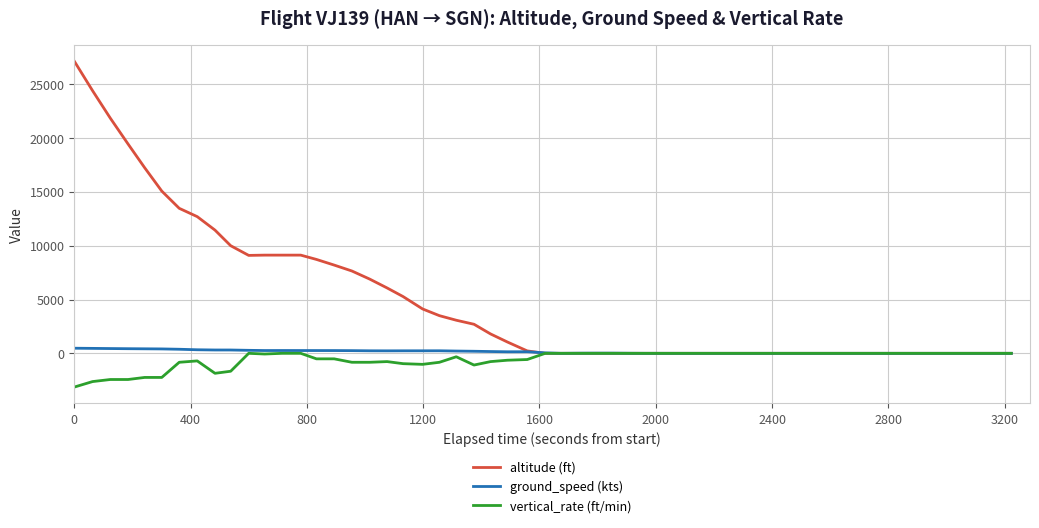

What is the greatest value displayed?

27150